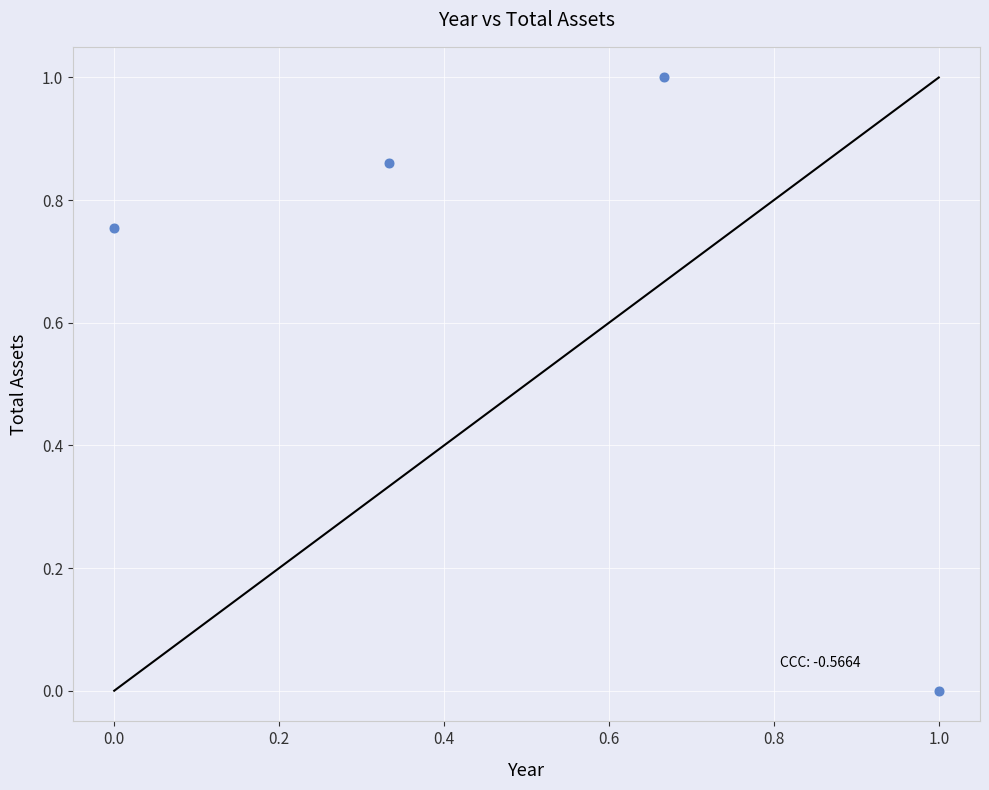

What is the average Y value?

0.7